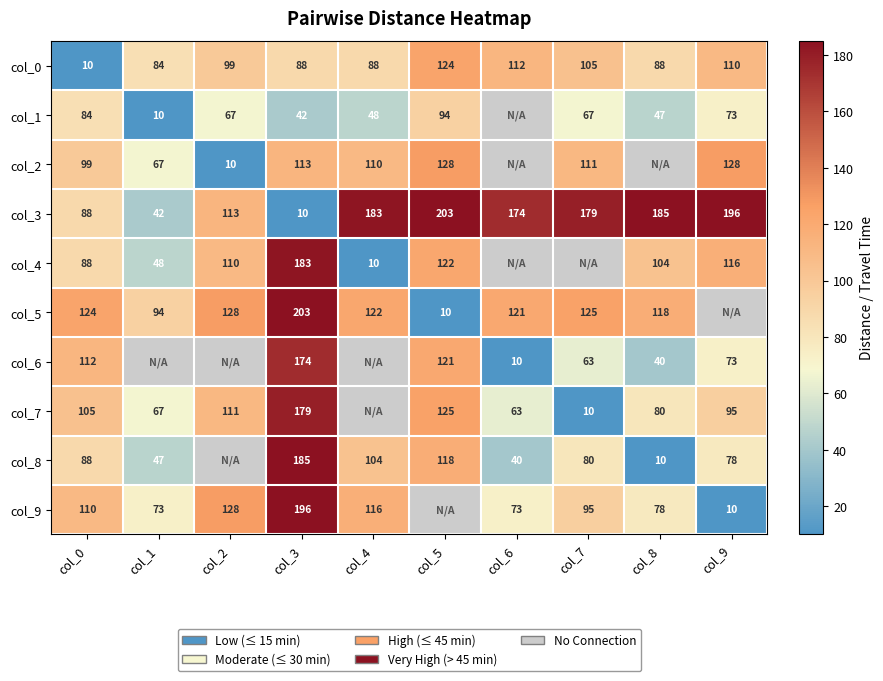

Which category has the highest value in the col_0 series?

col_5